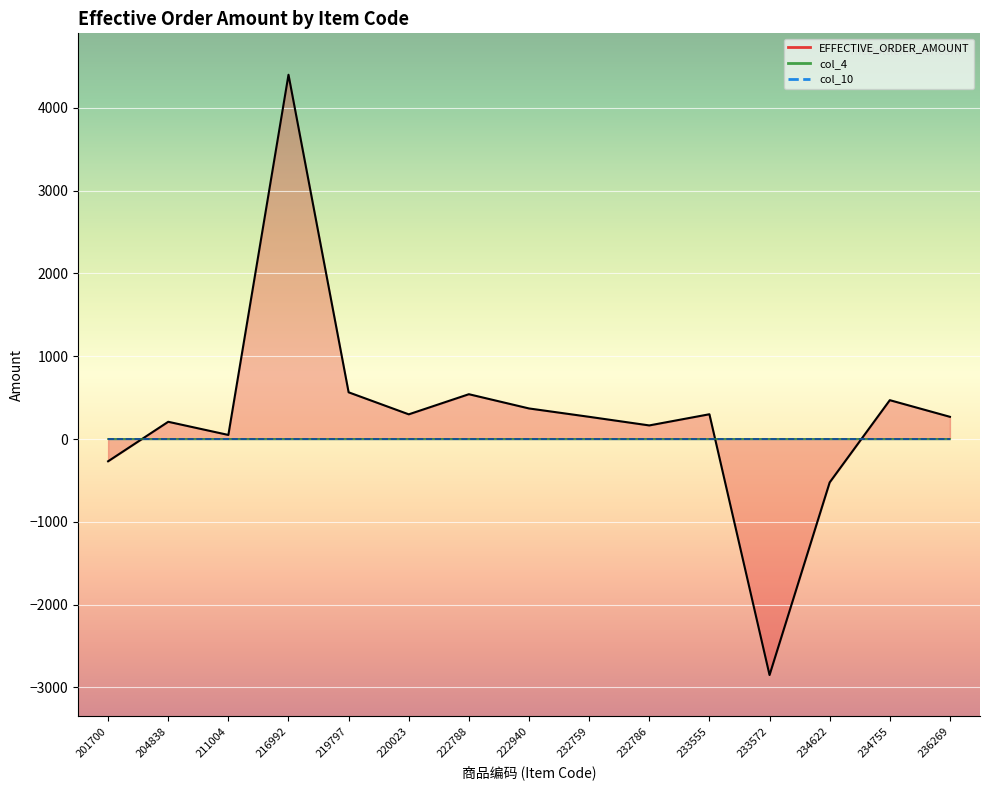

Which series has the largest total across all categories?

EFFECTIVE_ORDER_AMOUNT